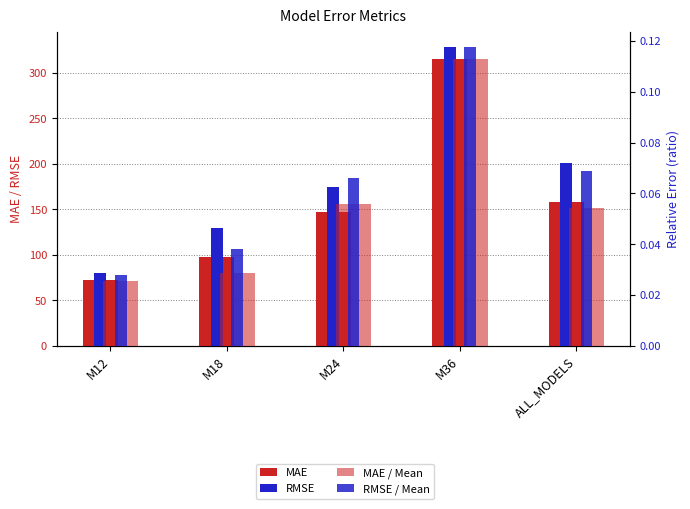

Rank the series at M18 from highest to lowest value.

RMSE, MAE, RMSE / Mean, MAE / Mean